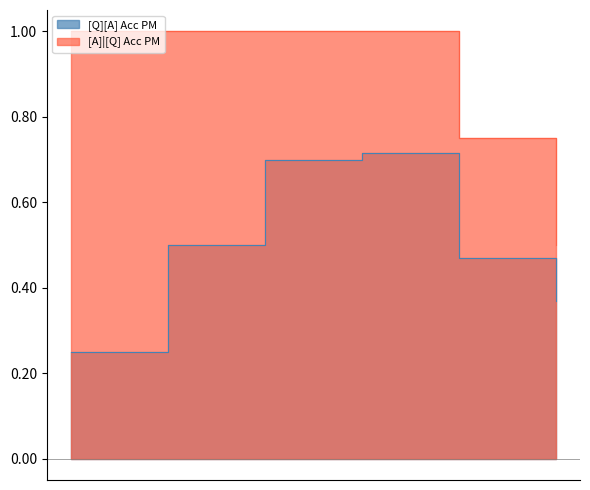

Is it true that [A]|[Q] Acc PM equals 1.0 at 0?

True